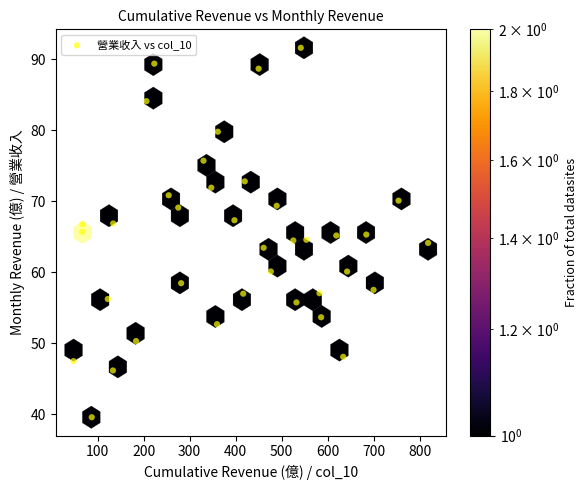

What is the range of Y values (max minus min)?

52.1